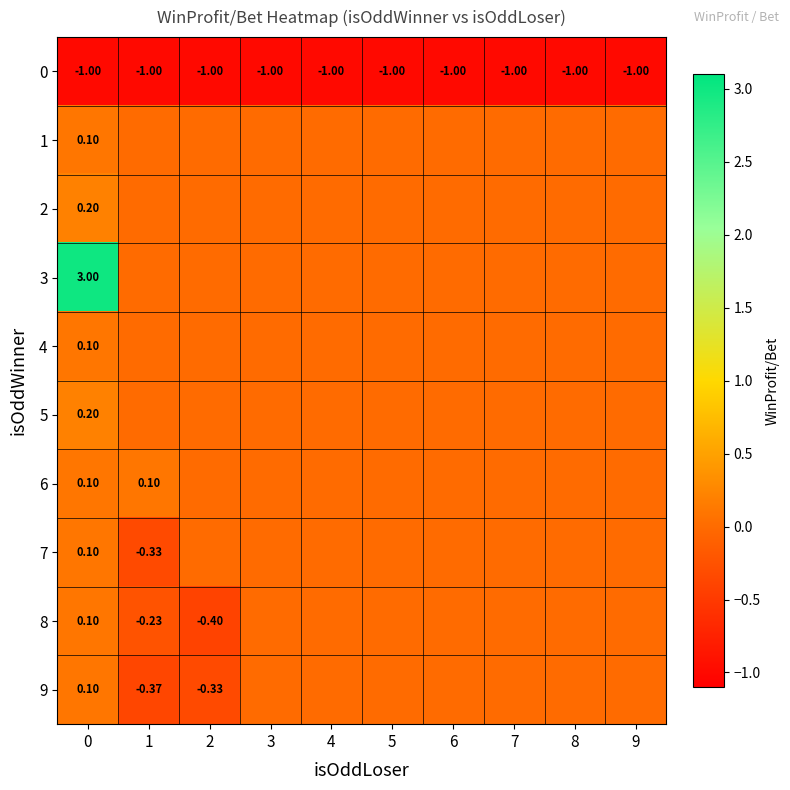

What is the difference between the maximum and minimum values in the row_2 series?

0.2